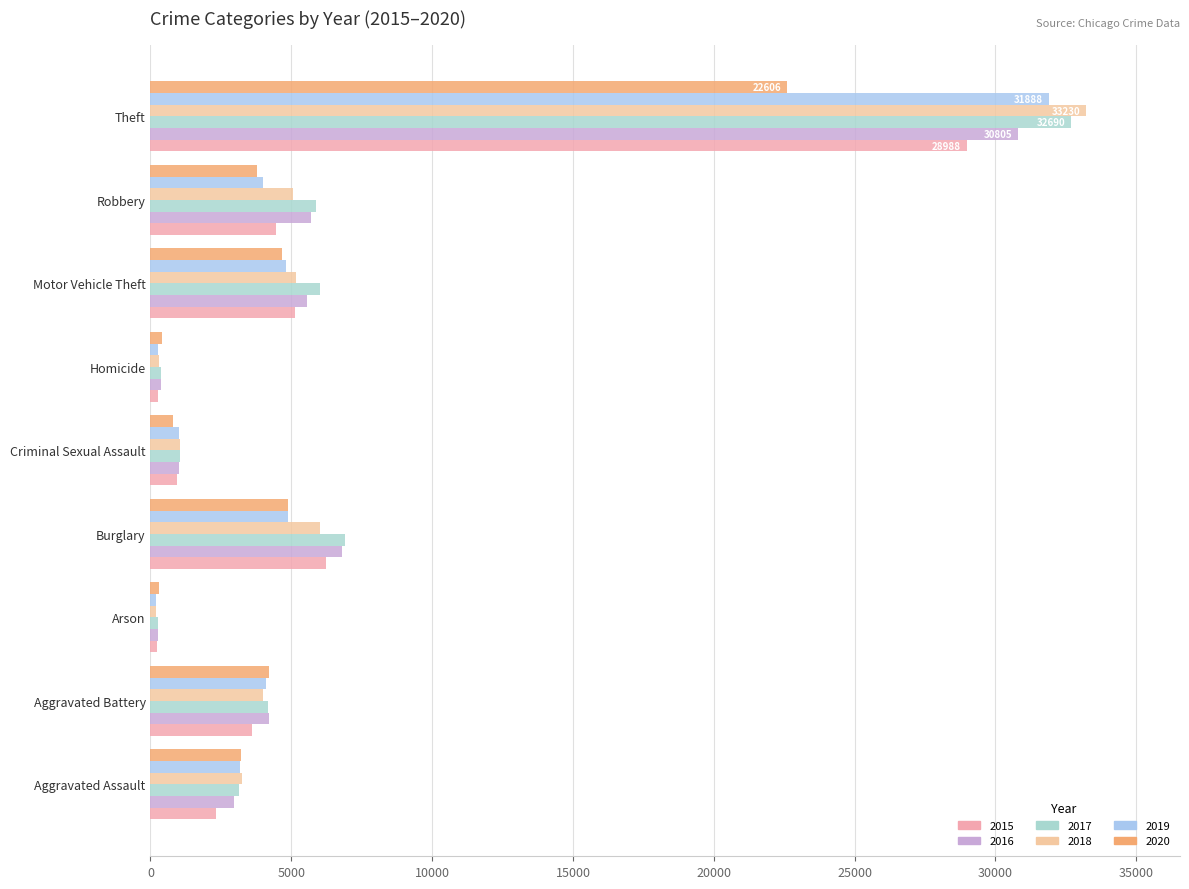

What is the difference between the 2016 values at Theft and Homicide?

30443